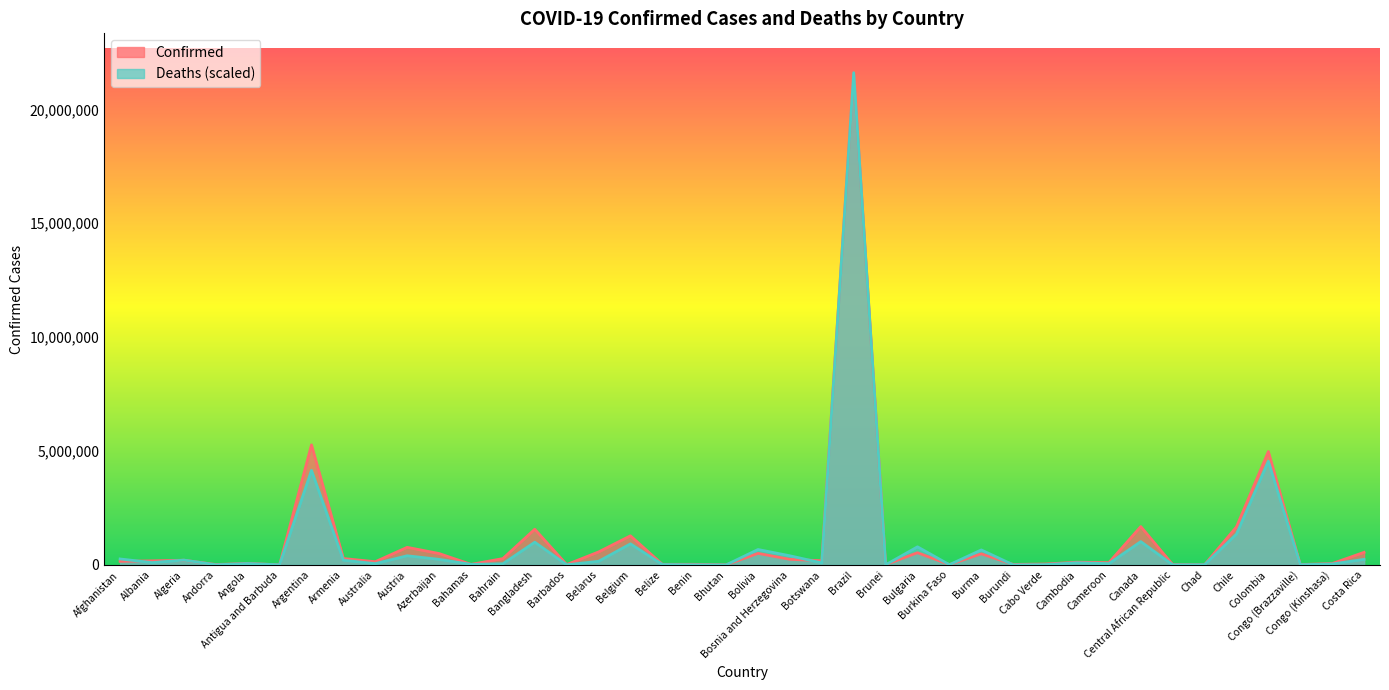

Is it true that Deaths equals 54093.5 at Australia?

True